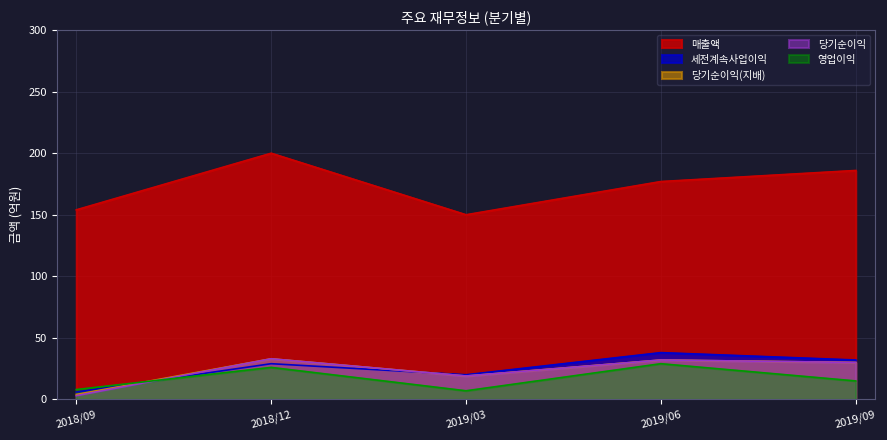

True or false: 매출액 and 당기순이익 intersect in this chart.

False